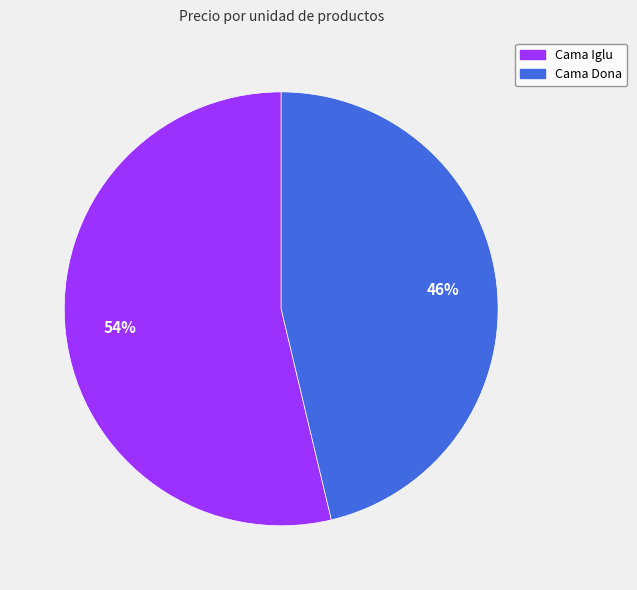

How many segments does this pie chart have?

2